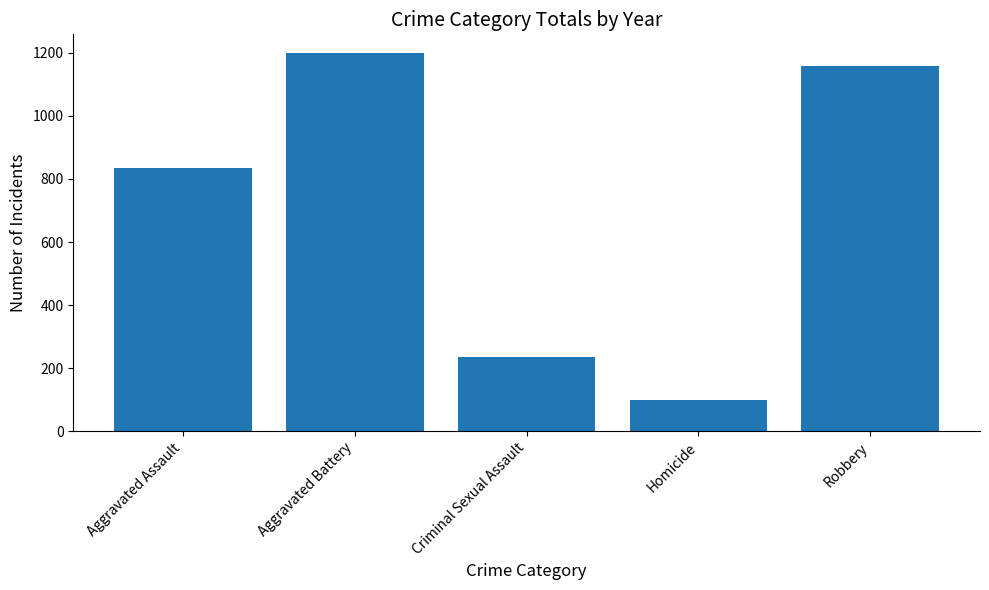

List the labels in order of value, largest first.

Aggravated Battery, Robbery, Aggravated Assault, Criminal Sexual Assault, Homicide